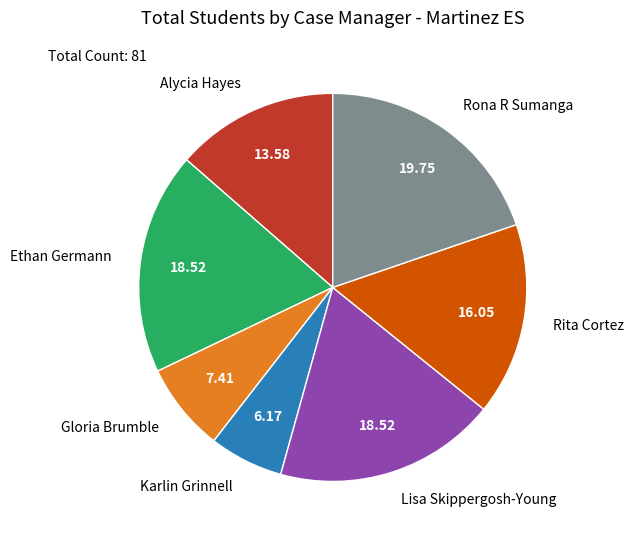

Which slice is the smallest?

Karlin Grinnell